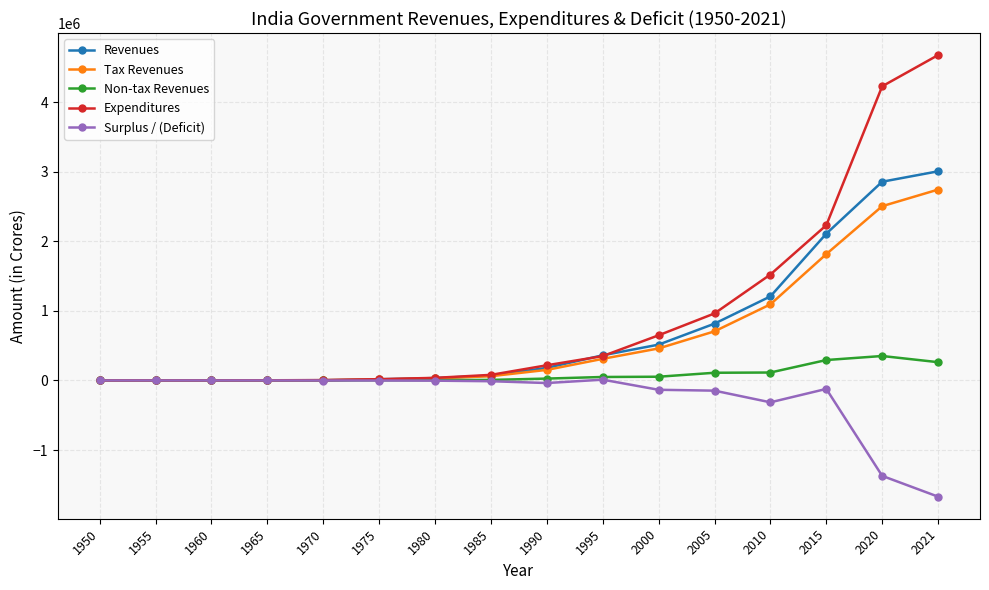

What is the highest value of the Tax Revenues series?

2742684.0